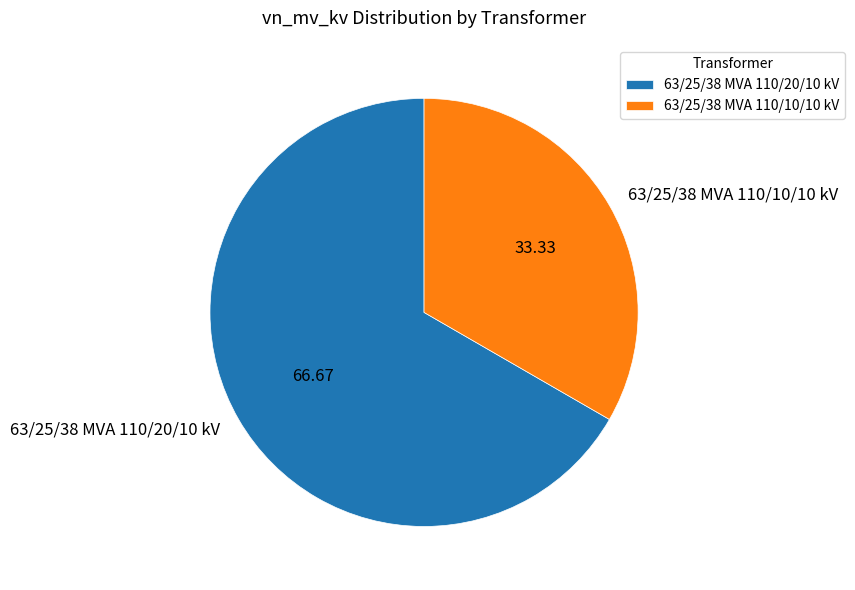

Between 63/25/38 MVA 110/20/10 kV and 63/25/38 MVA 110/10/10 kV, which is larger?

63/25/38 MVA 110/20/10 kV